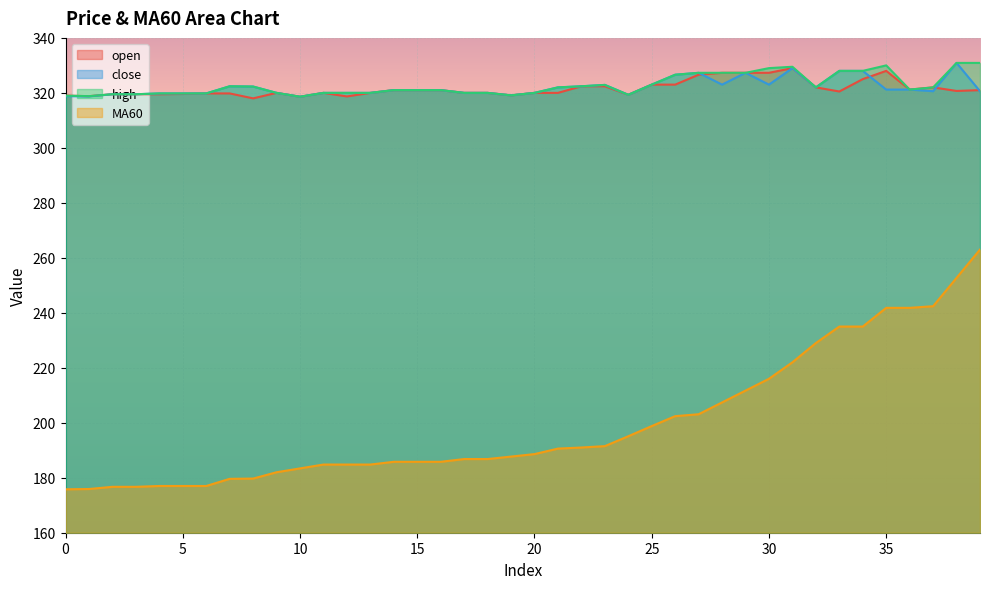

True or false: open and high cross at least once.

False